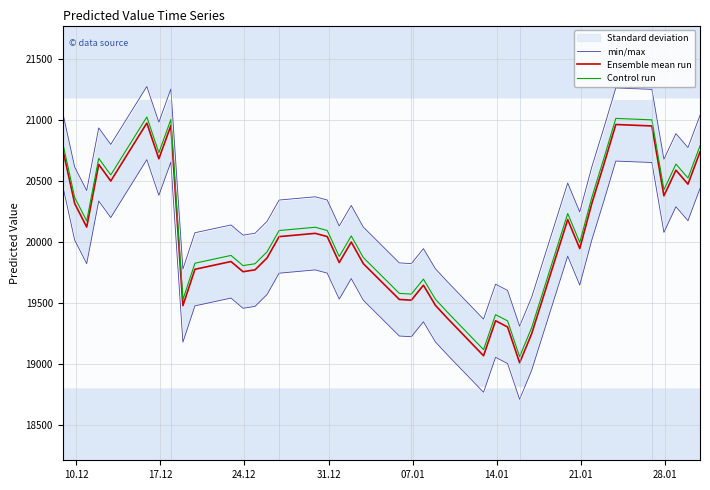

What is the minimum value for Control run?

19061.4